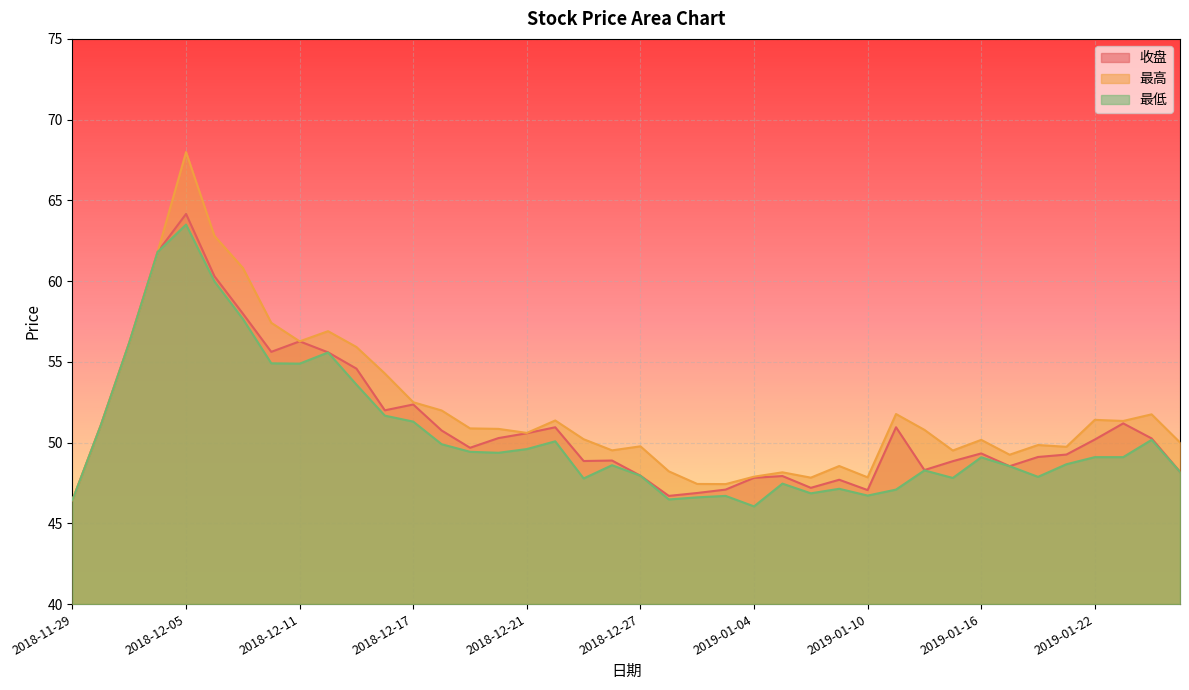

What is the sum of the 最低 values at 2018-12-21 and 2018-12-13?

103.2